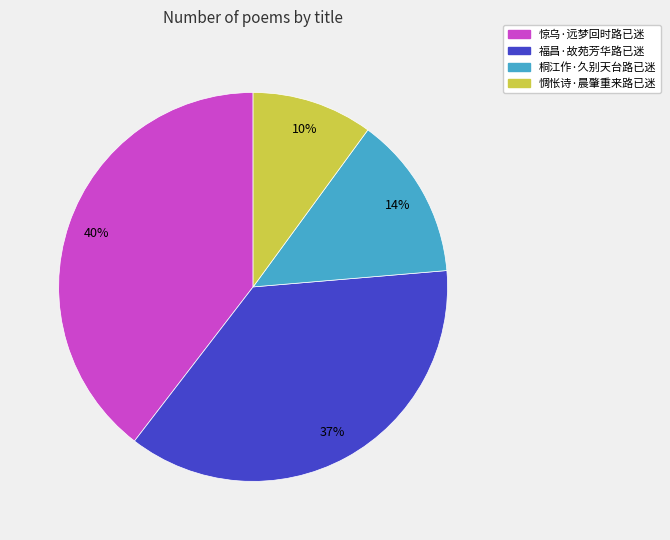

What percentage is the 惆怅诗·晨肇重来路已迷 slice, to the nearest percent?

10%